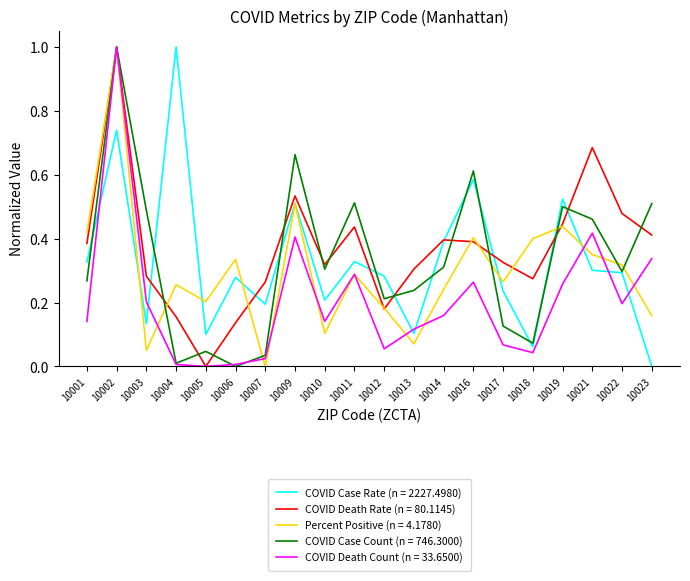

At which category is the sum across all series the highest?

10002